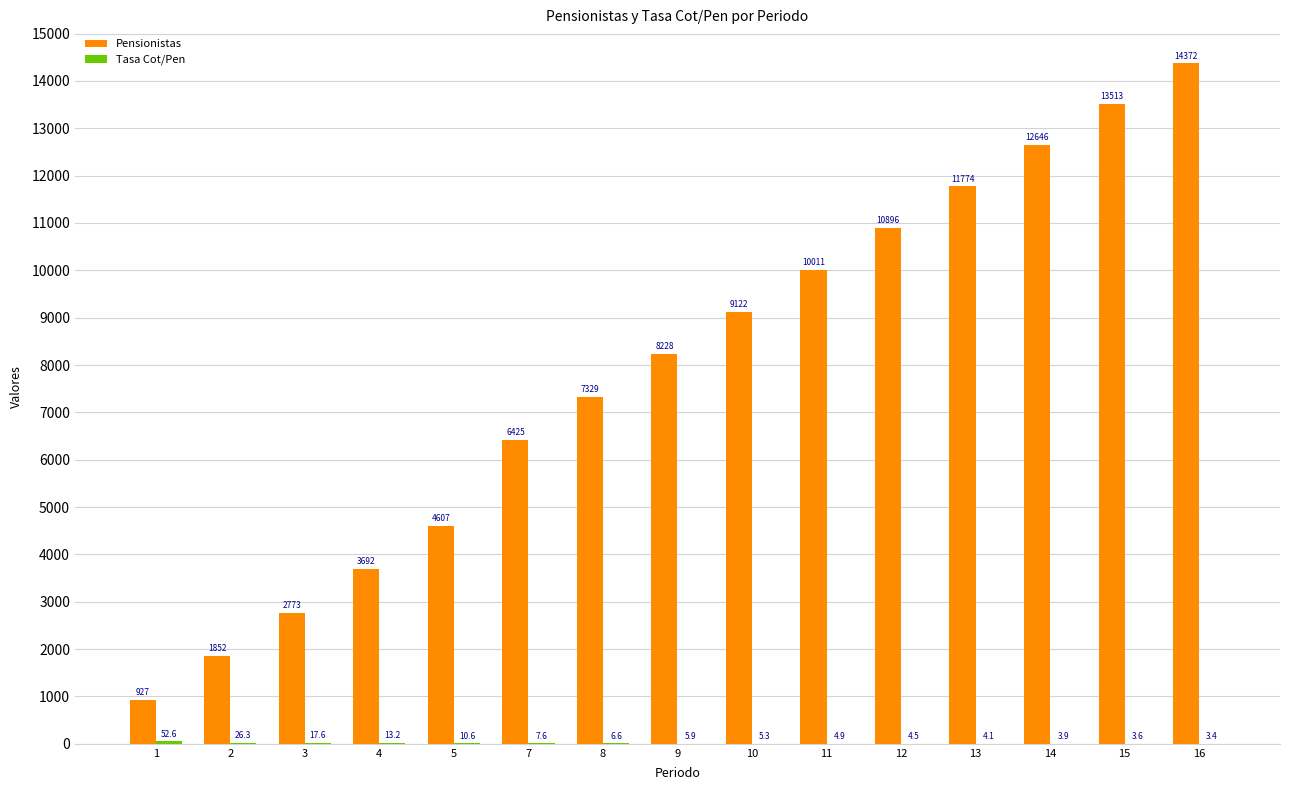

What is the maximum value for Pensionistas?

14371.8